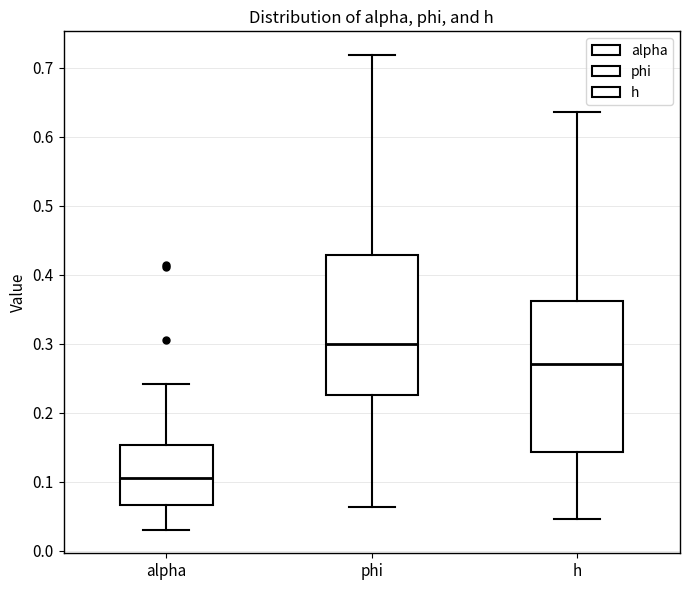

Where is the lower edge of the box for alpha on the y-axis? The values are not printed on the chart, so give them approximately, as read against the axis.

0.07